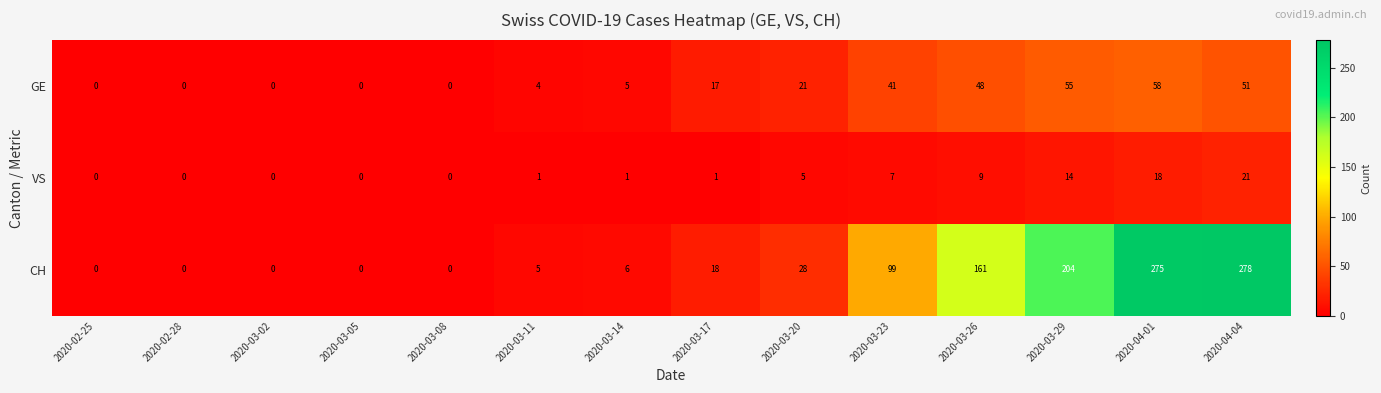

What is the sum of the CH values at 2020-03-08 and 2020-03-23?

99